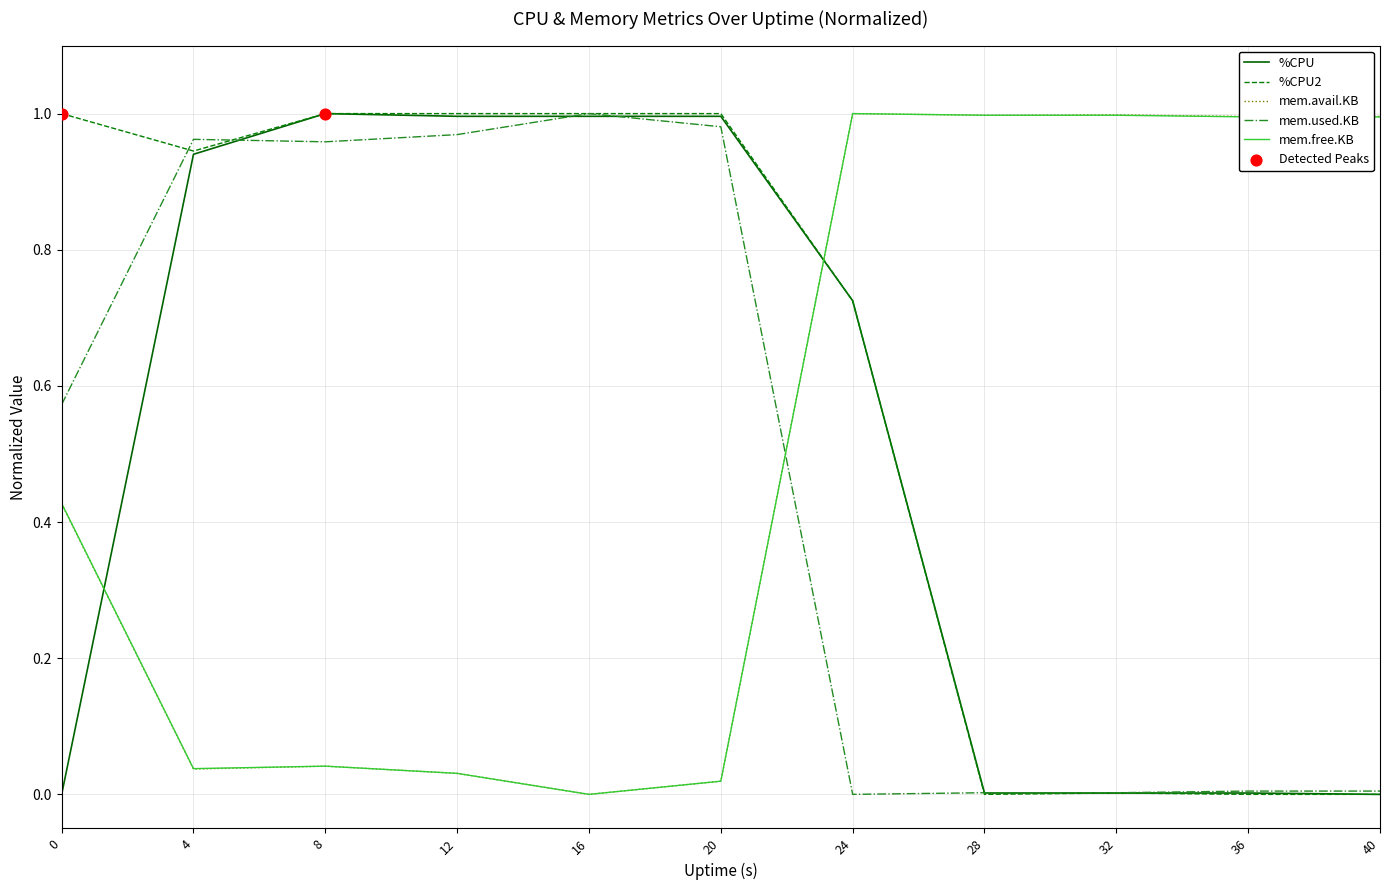

At how many categories does at least one series exceed 0?

11